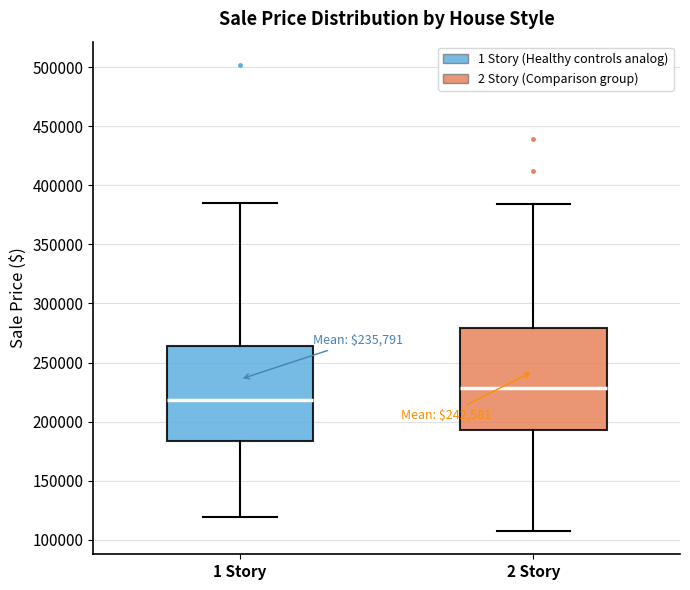

Which box is the tallest, from its lower edge to its upper edge?

2 Story